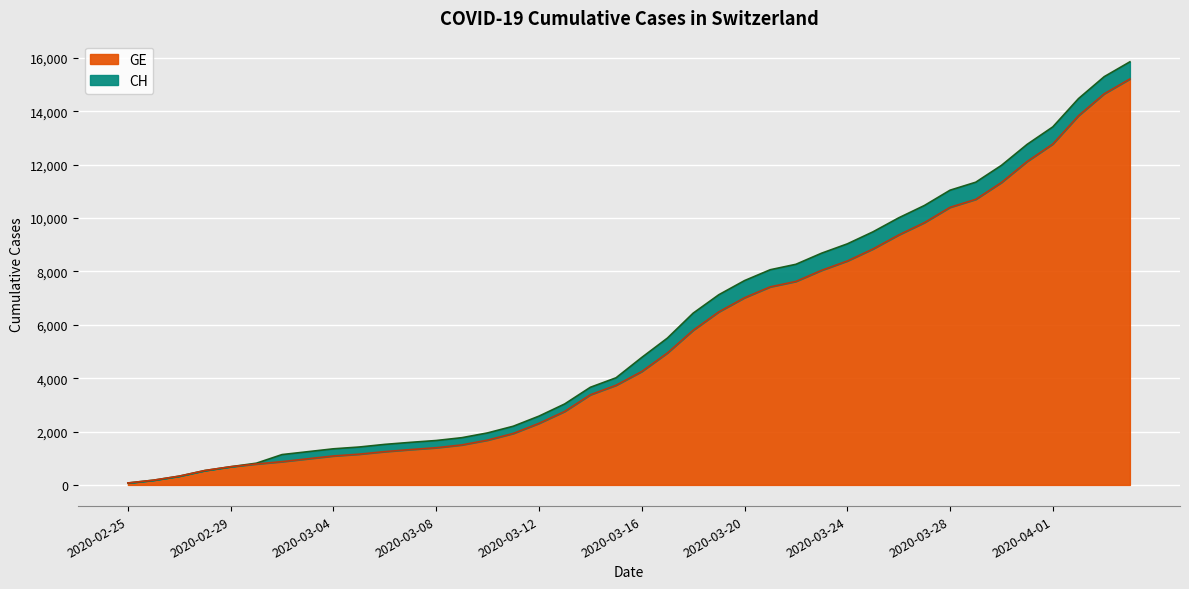

Is it true that GE equals 12116 at 2020-03-31?

True